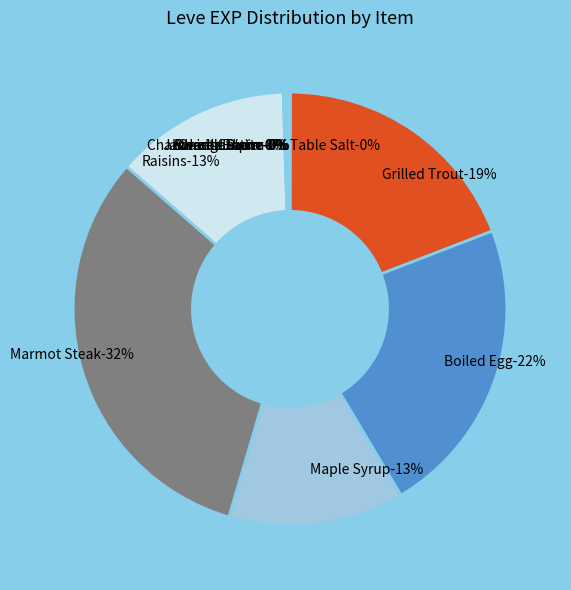

What percentage is the Boiled Egg slice, to the nearest percent?

22%